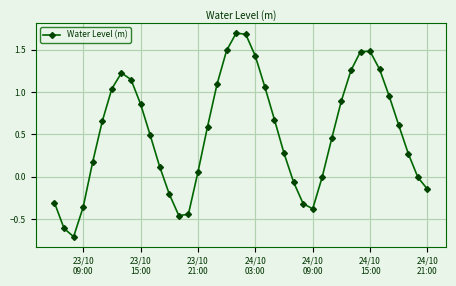

How many data points does each series have?

40